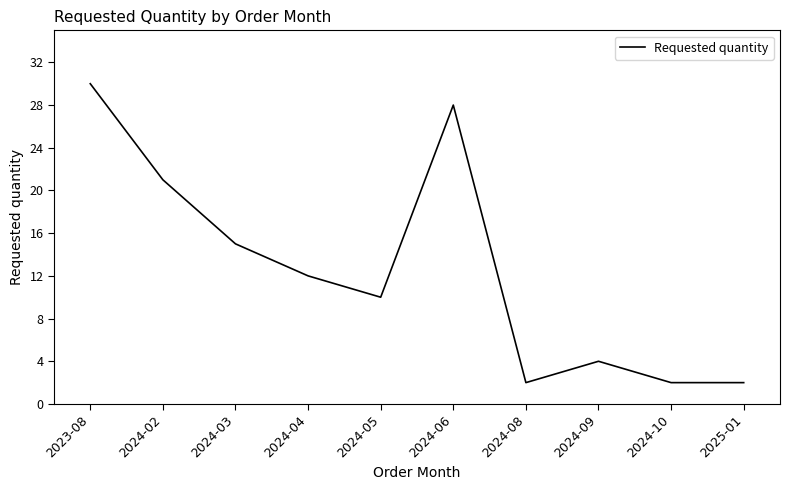

What is the change in value from 2024-03 to 2025-01?

-13